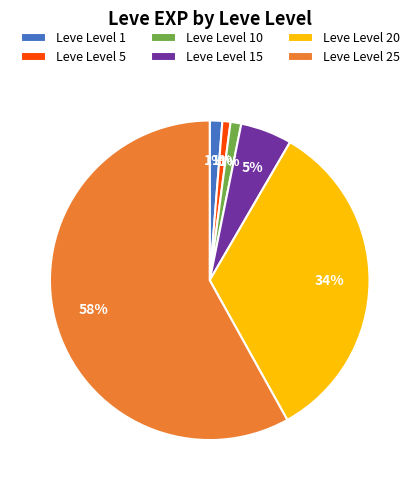

Count the number of slices in the pie.

6